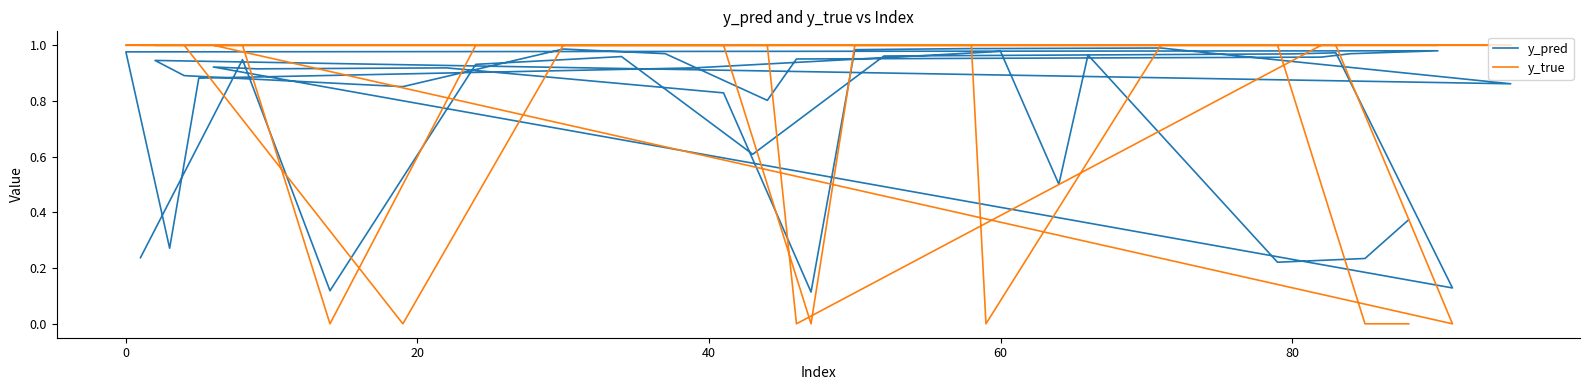

How many interior local valleys does the y_true series have?

6